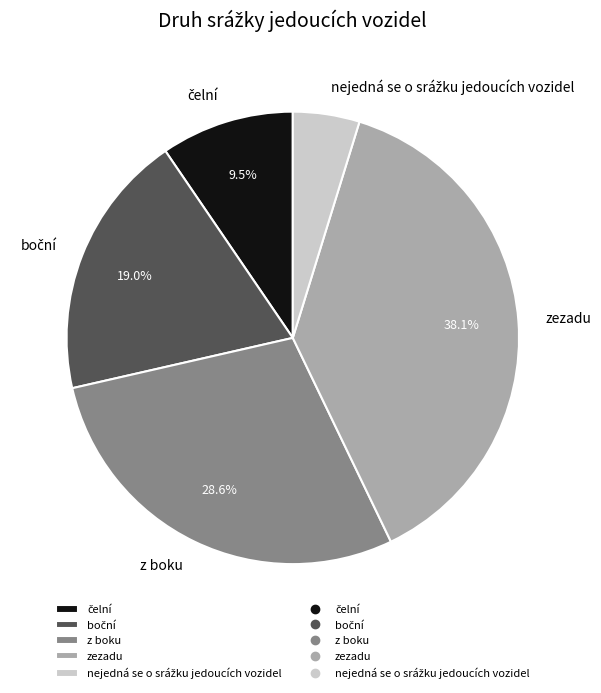

How many slices are in this pie chart?

5